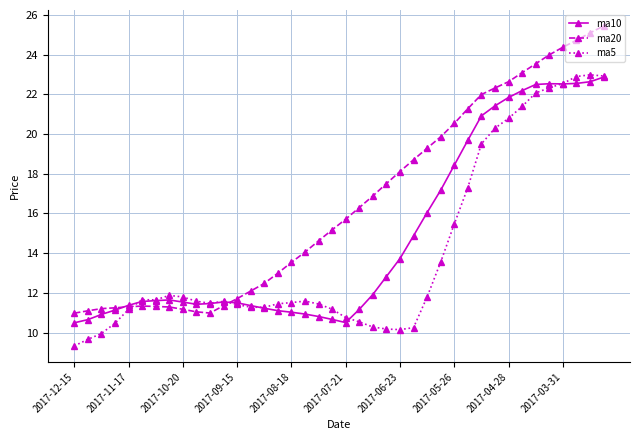

Which series has the widest spread of values?

ma20